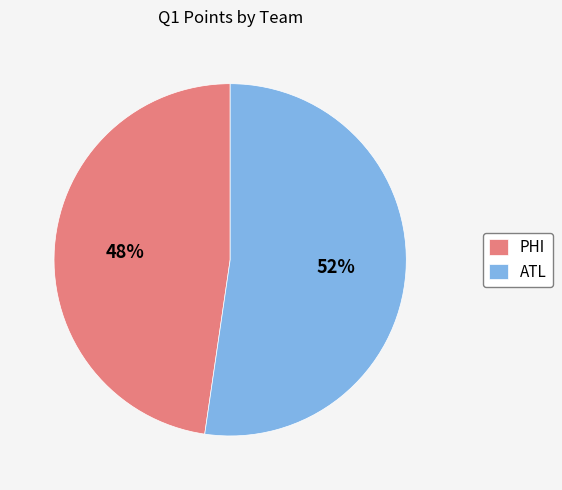

Is there any slice that represents more than half of the pie?

Yes